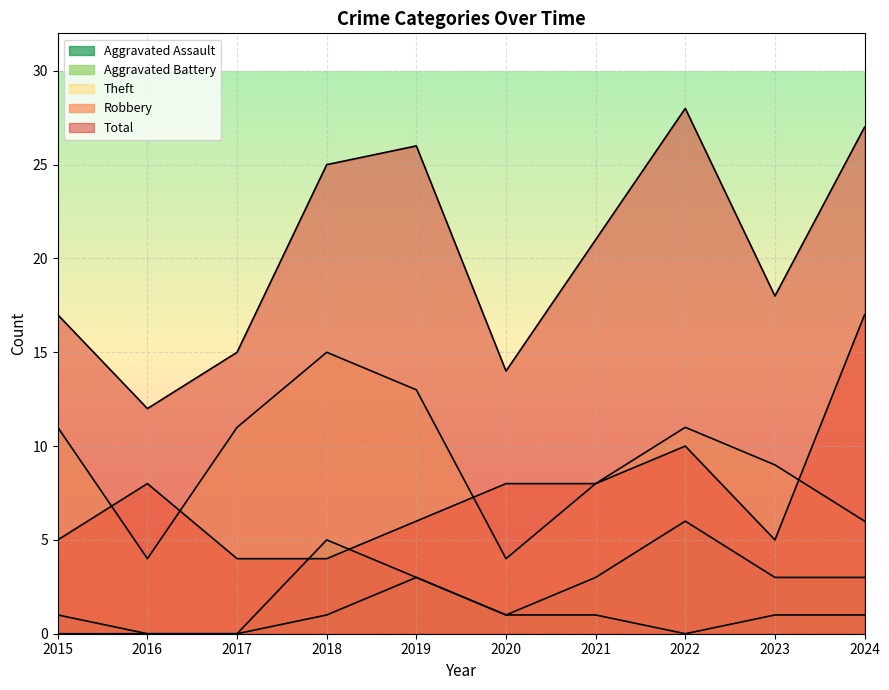

What is the total value across all series at 2024?

54